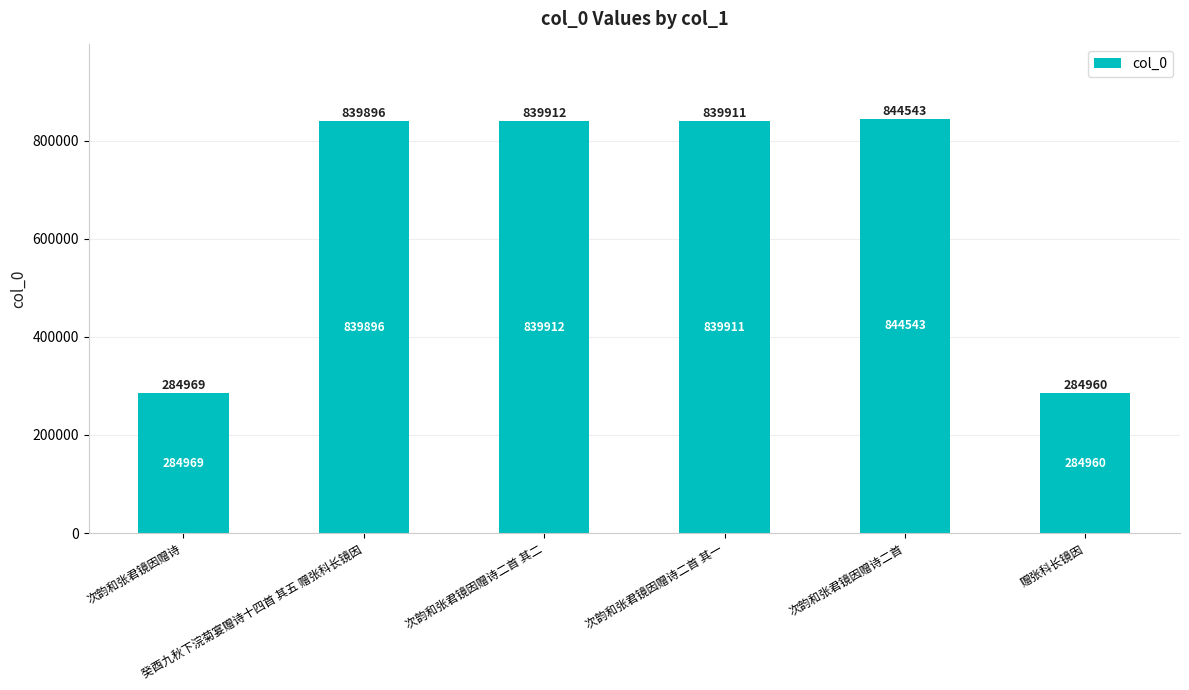

The value at 赠张科长镜因 is 133829. True or false?

False